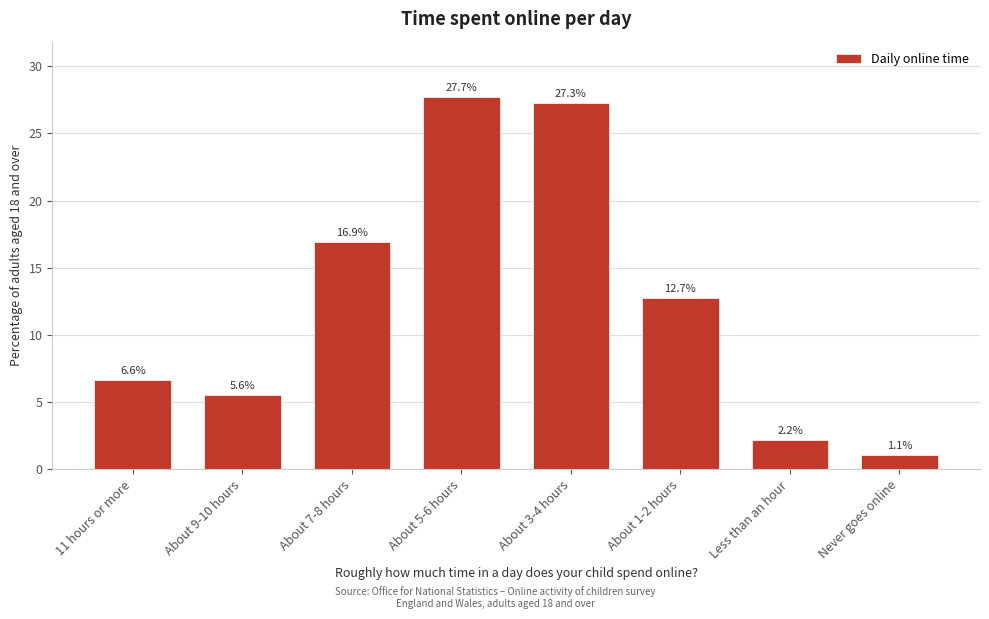

Reading left to right, list all the values displayed in this chart.

6.6	5.6	16.9	27.7	27.3	12.7	2.2	1.1